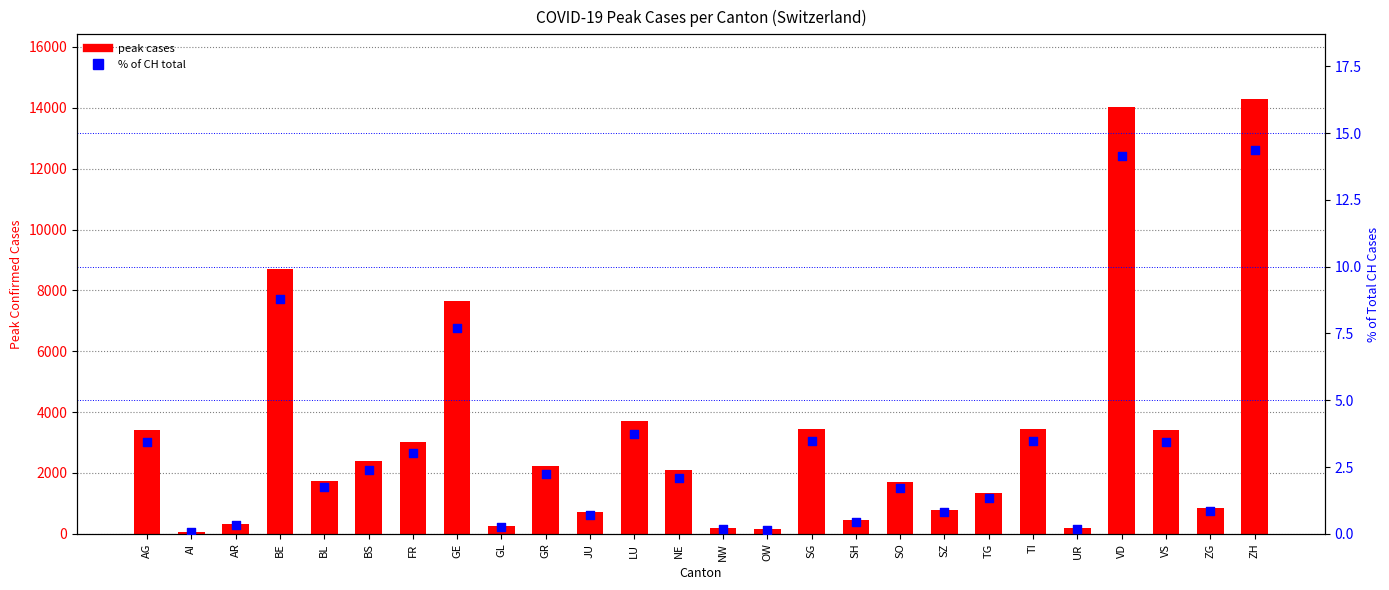

What is the total value across all series at VS?

3427.4